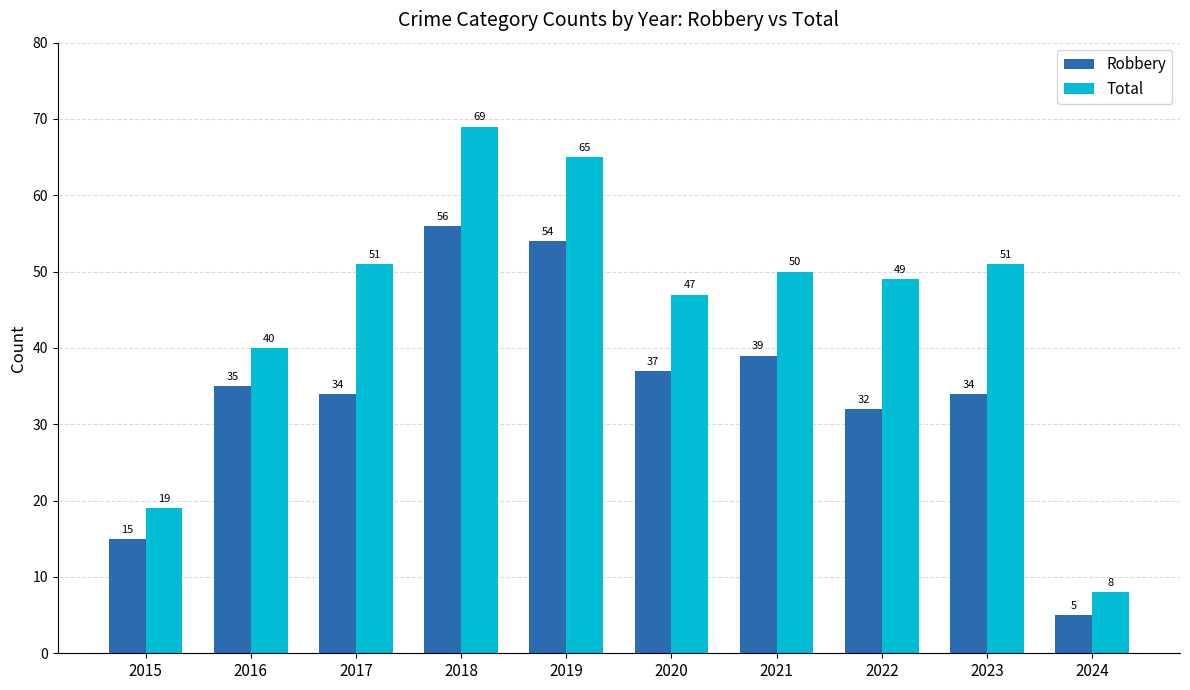

The value of Total at 2015 is 19. True or false?

True